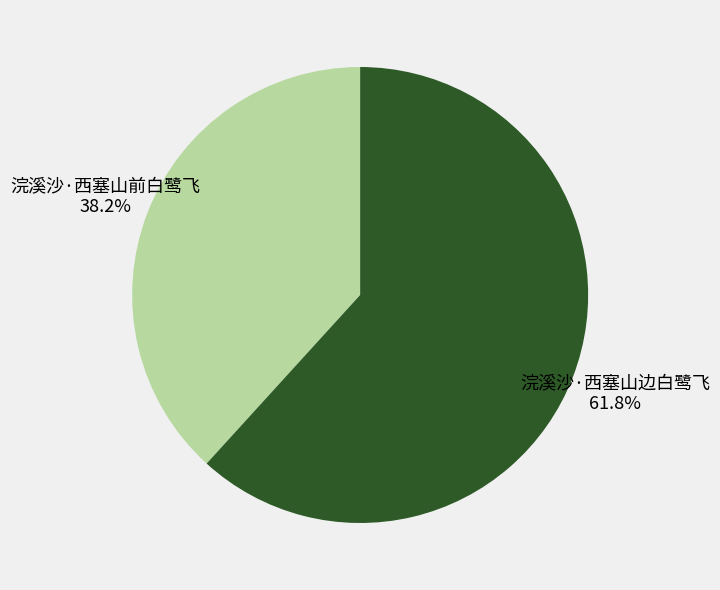

What is the largest slice in the pie chart?

浣溪沙·西塞山边白鹭飞